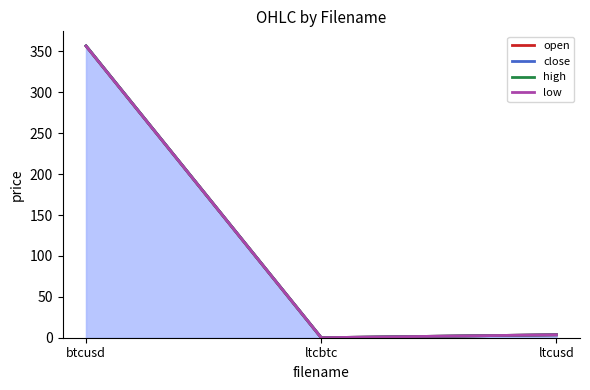

At how many categories does at least one series exceed 173?

1